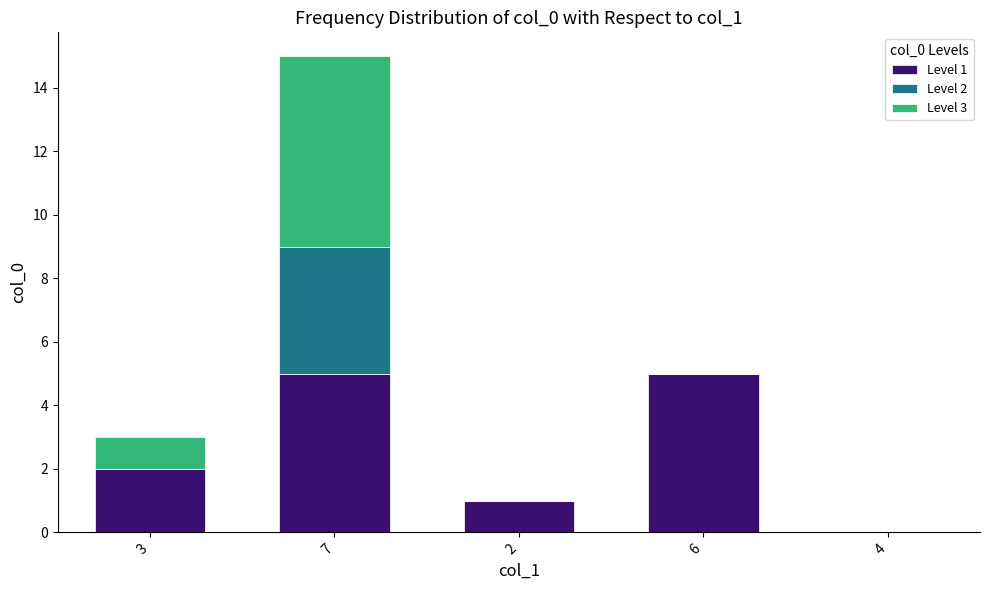

What is the difference between the Level 1 values at 4 and 2?

1